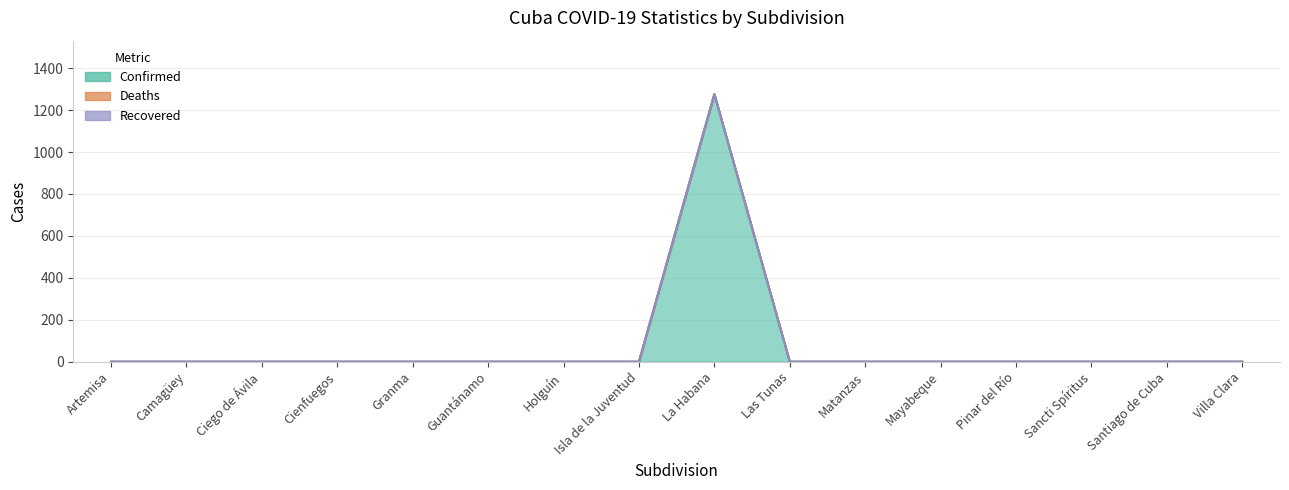

What are all the series names shown in the legend?

Confirmed, Deaths, Recovered